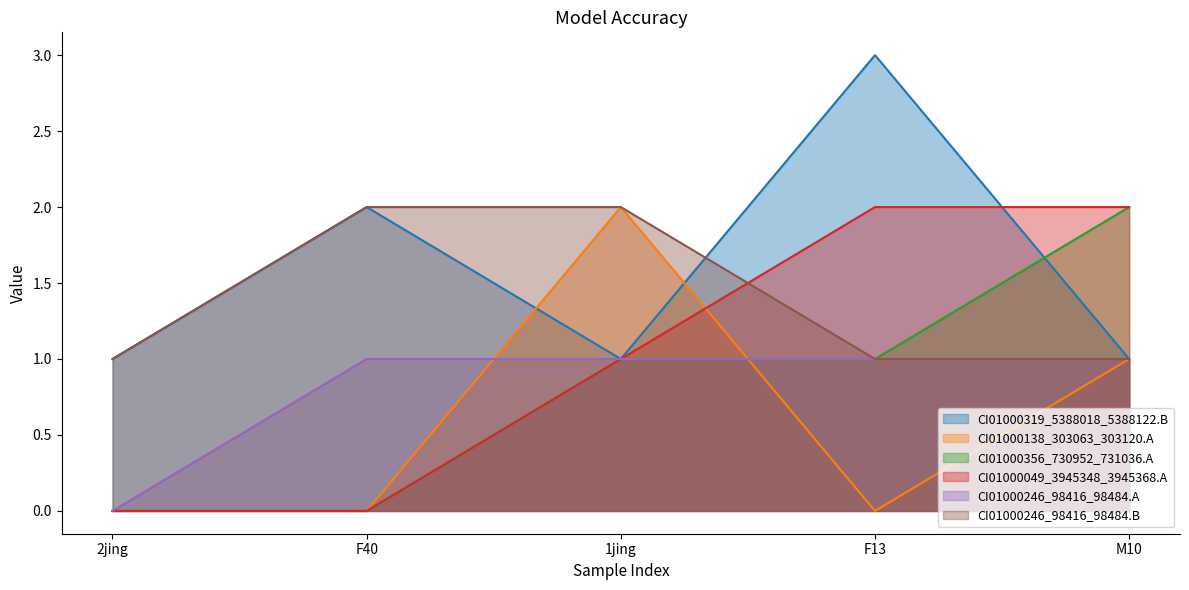

Which category has the highest value in the CI01000246_98416_98484.A series?

F40